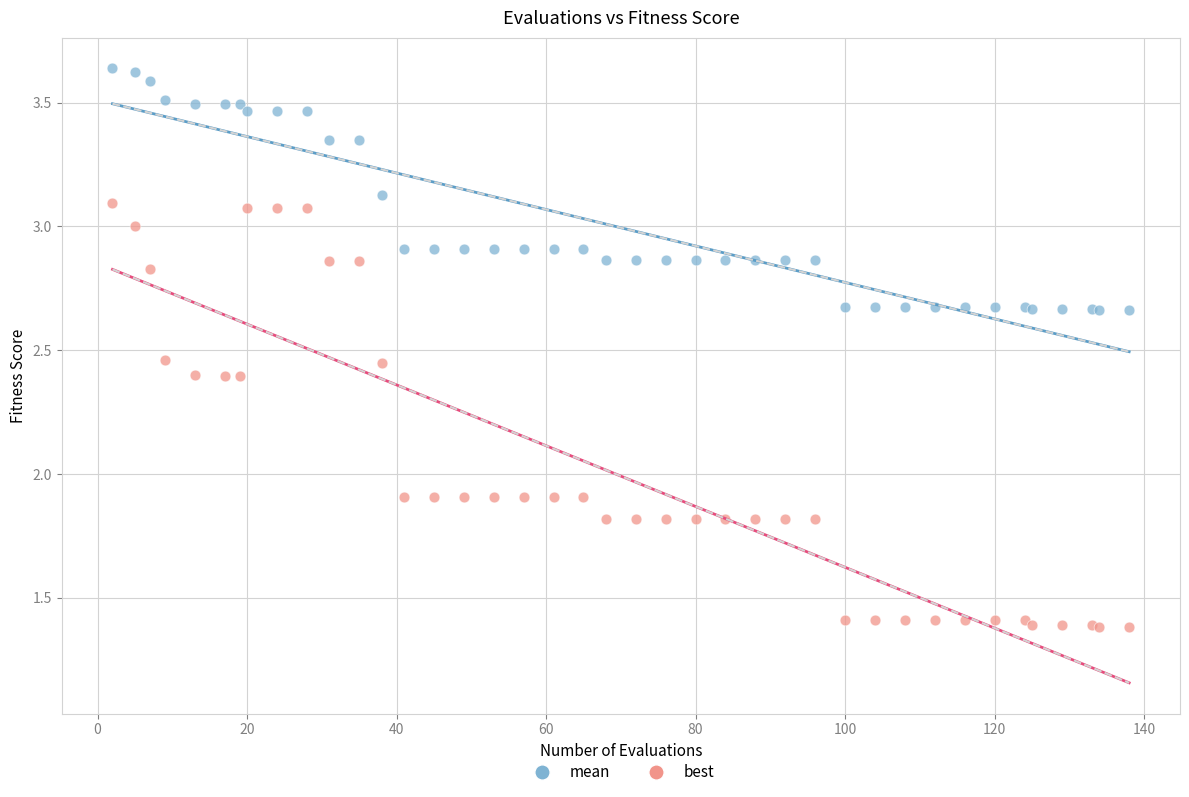

What are all the series names shown in the legend?

mean, best